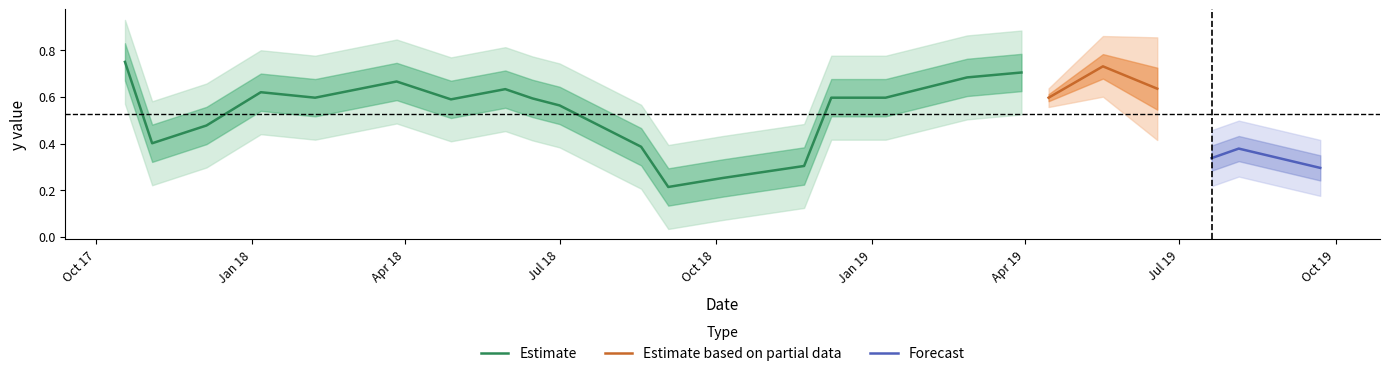

True or false: the data has more than 0 interior local peaks.

True